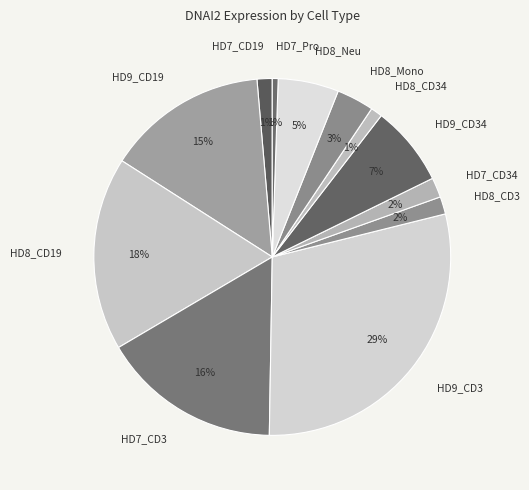

Does HD8_CD19 account for over 50% of the chart?

No